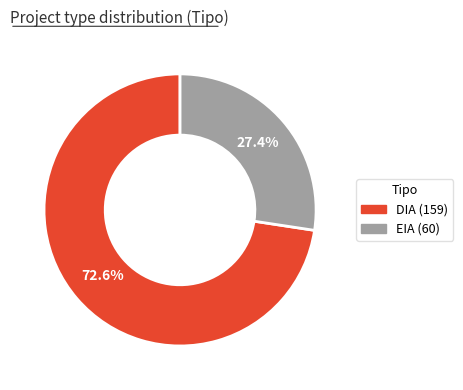

How much of the chart is everything except EIA?

72.6%